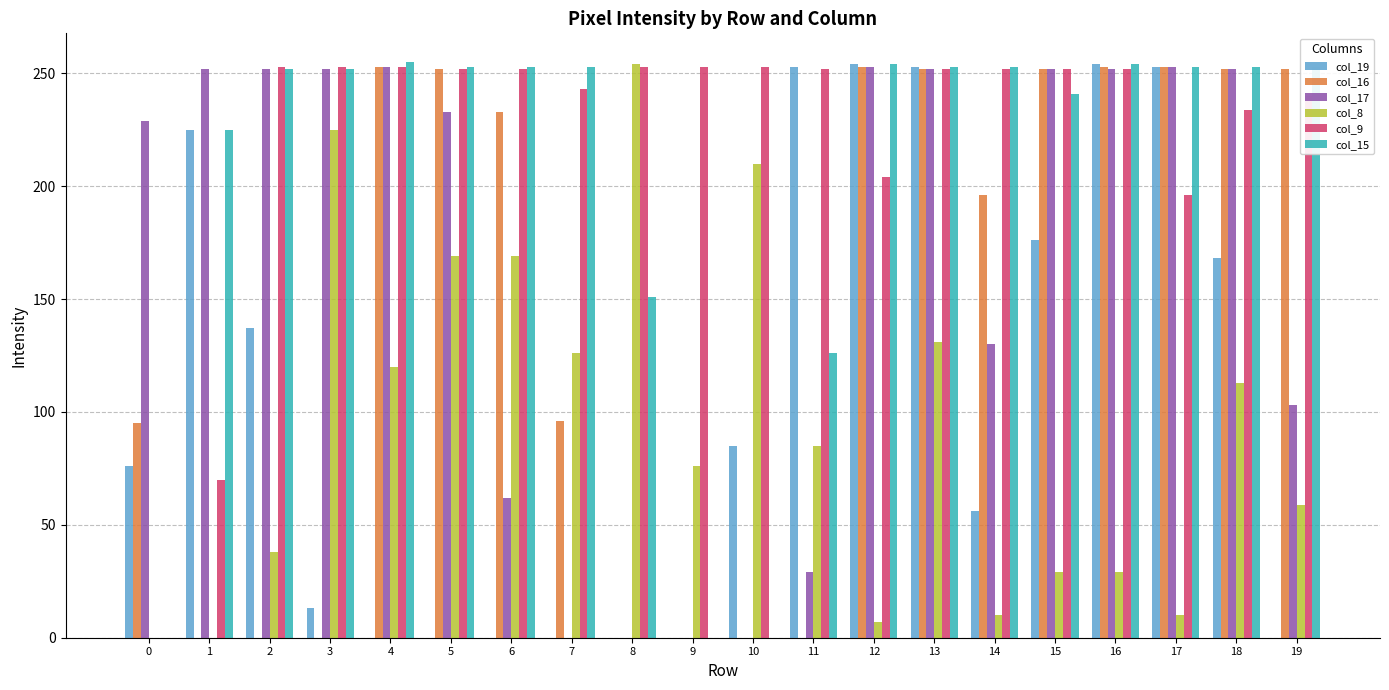

How many series are shown in this chart?

6